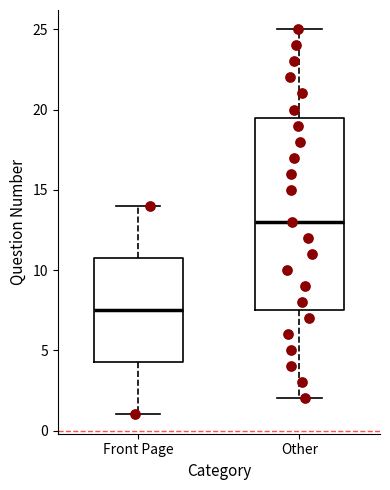

Reading left to right, read every box against the y-axis: the position of its median line, the range the box covers, and the ends of its whiskers. The values are not printed on the chart, so give them approximately, as read against the axis.

Front Page: median 7.5, box 4.5 to 11.0, whiskers 1.0 to 14.0
Other: median 13.0, box 7.5 to 19.5, whiskers 2.0 to 25.0